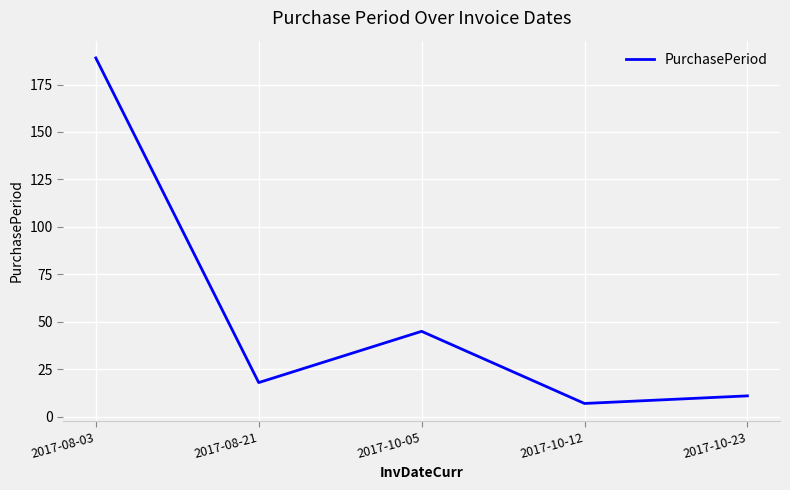

True or false: the data has more than 1 interior local peaks.

False